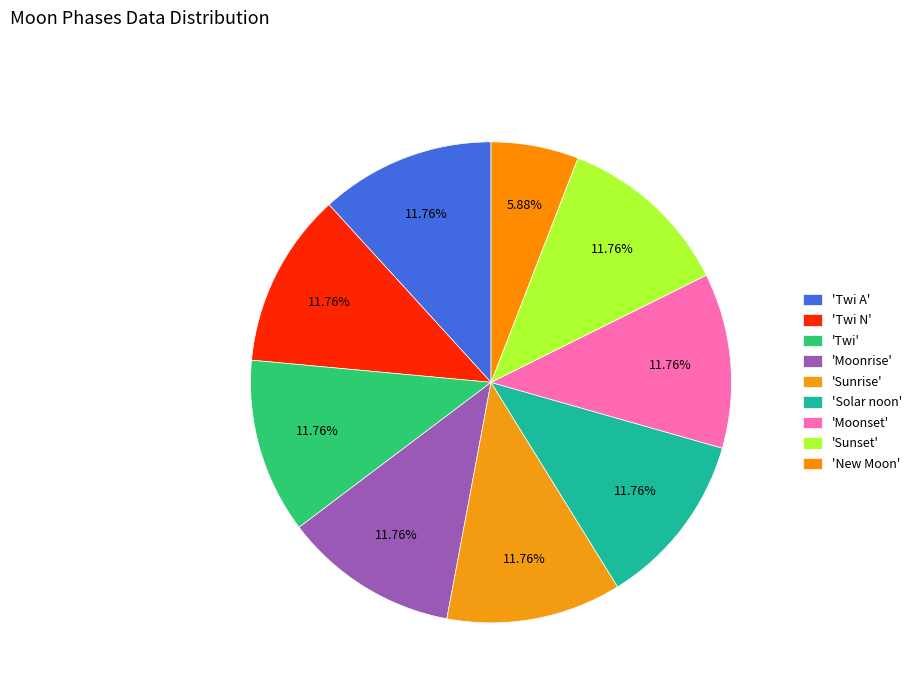

How many slices are in this pie chart?

9